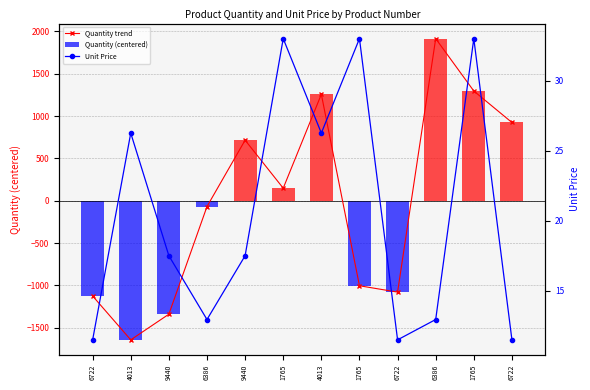

Reading left to right, extract all data points from this chart.

Quantity trend: -1125.2	-1643.2	-1340.2	-68.2	715.8	148.8	1257.8	-1004.2	-1079.2	1915.8	1296.8	924.8
Quantity (centered): -1125.2	-1643.2	-1340.2	-68.2	715.8	148.8	1257.8	-1004.2	-1079.2	1915.8	1296.8	924.8
Unit Price: 11.5	26.2	17.5	12.9	17.5	33.0	26.2	33.0	11.5	12.9	33.0	11.5